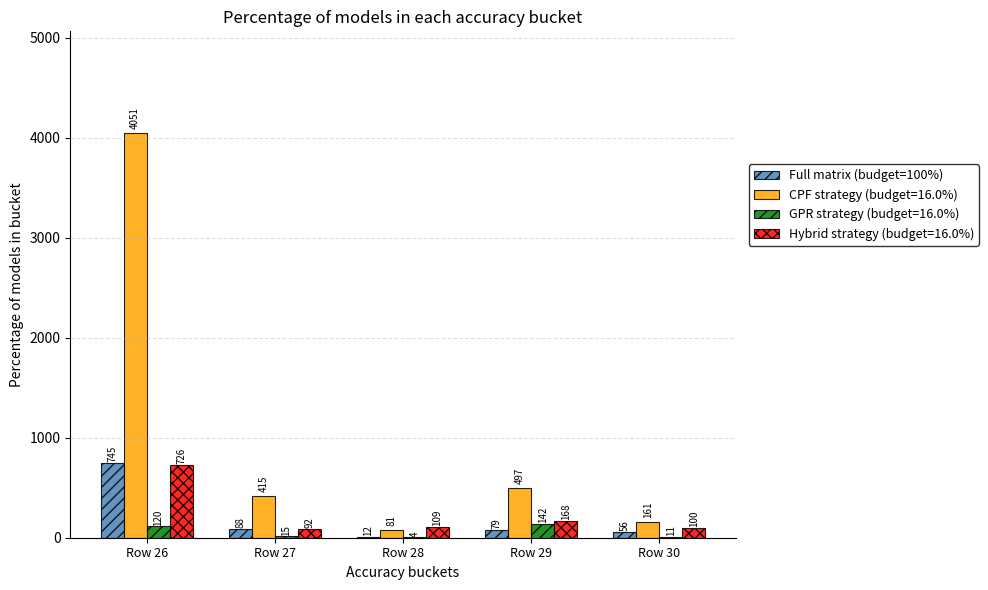

Where is Full matrix (budget=100%) nearest to the value 378?

Row 27